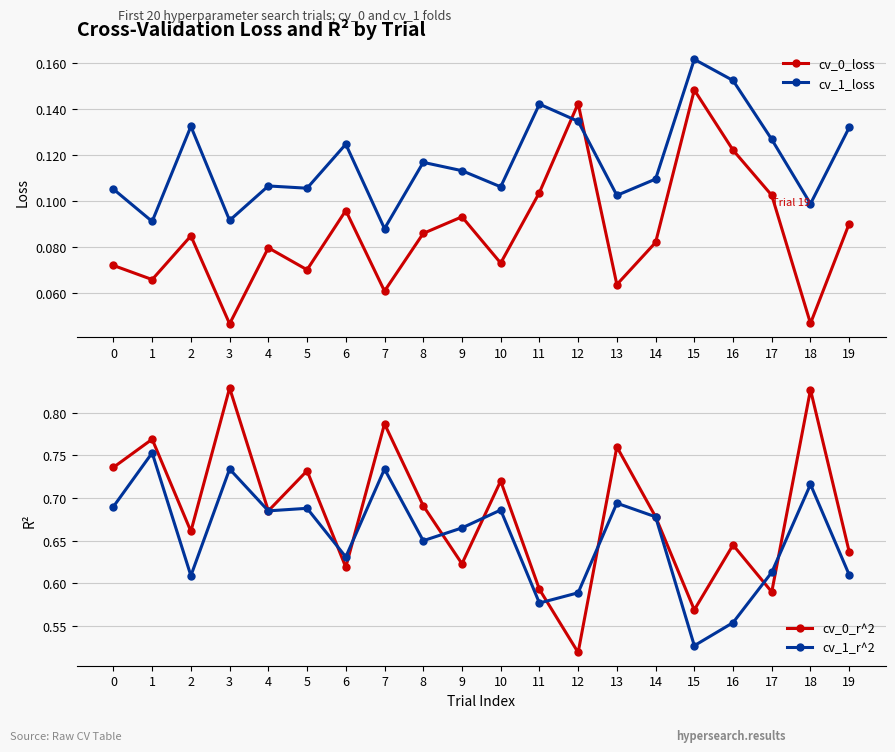

Which series has the largest total across all categories?

cv_0_r^2